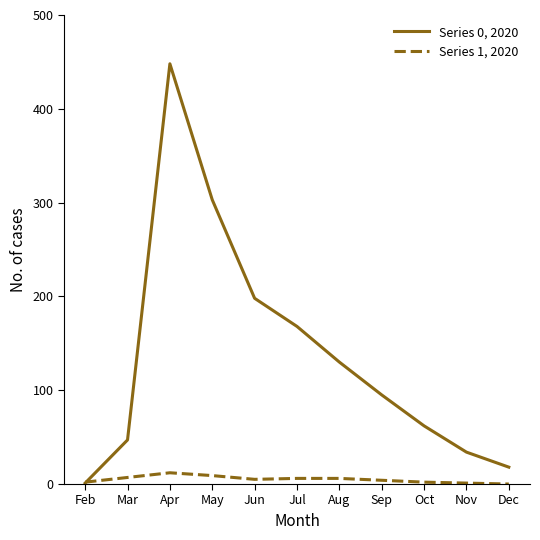

Rank the series by their average value, from highest to lowest.

Series 0, 2020, Series 1, 2020